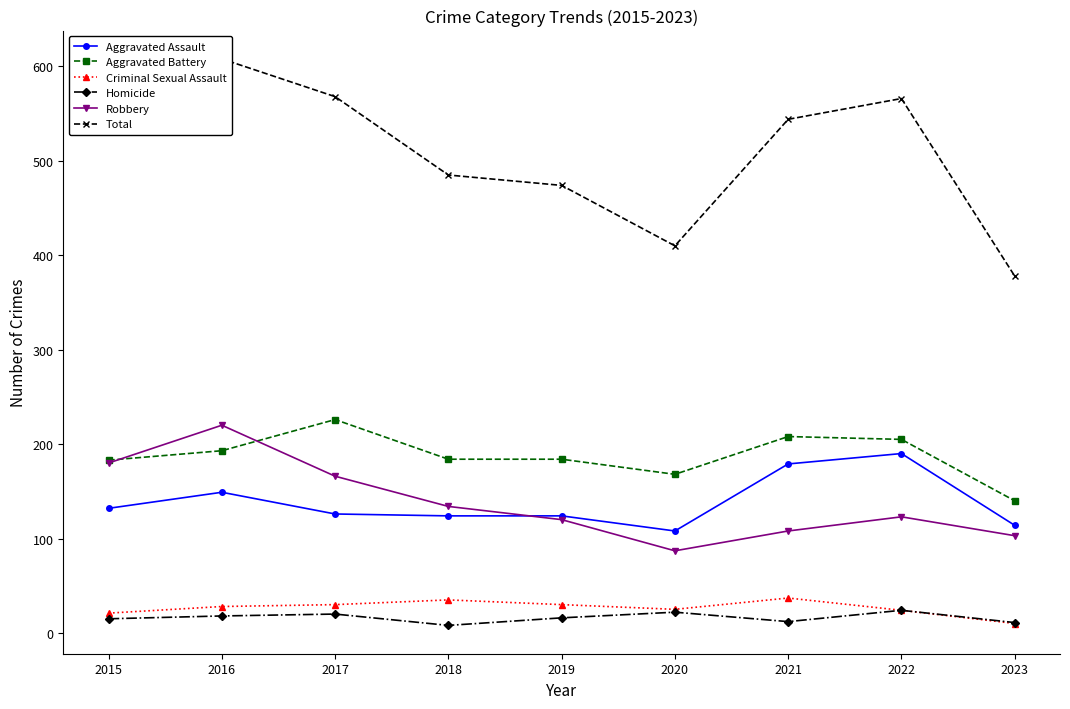

At which category is the sum across all series the highest?

2016